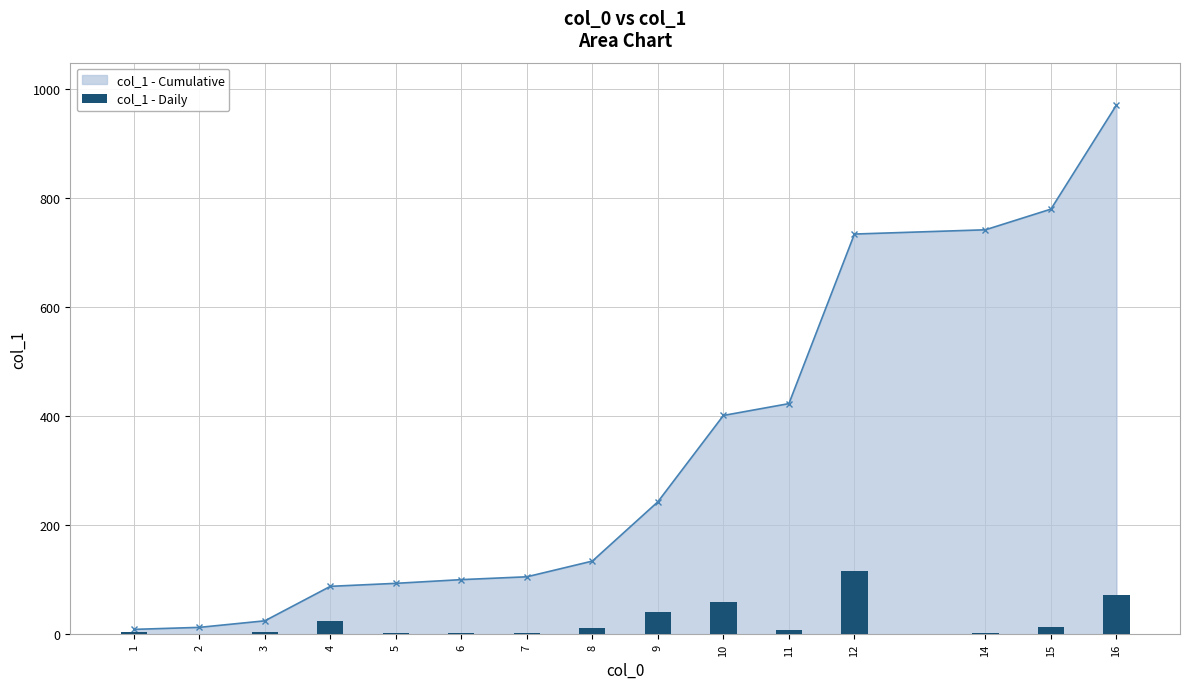

The value of col_1 - Cumulative at 16 is 1668.1. True or false?

False